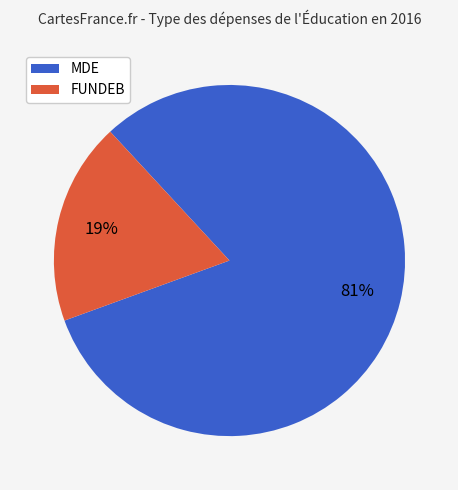

To the nearest percent, what is the average slice percentage?

50%